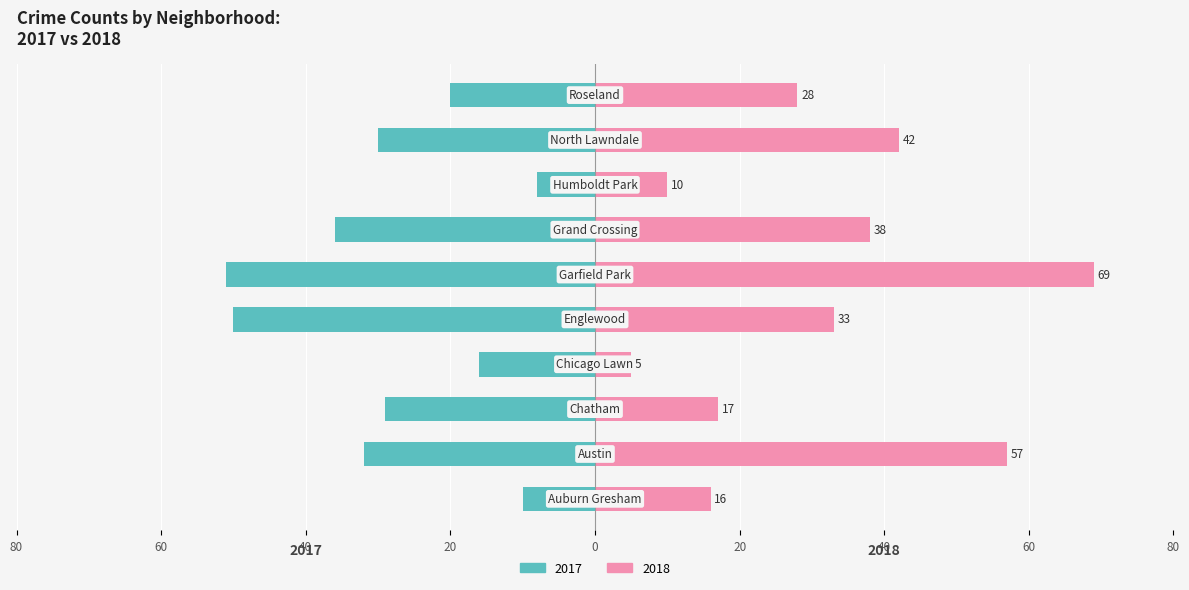

How many groups of bars are there?

10